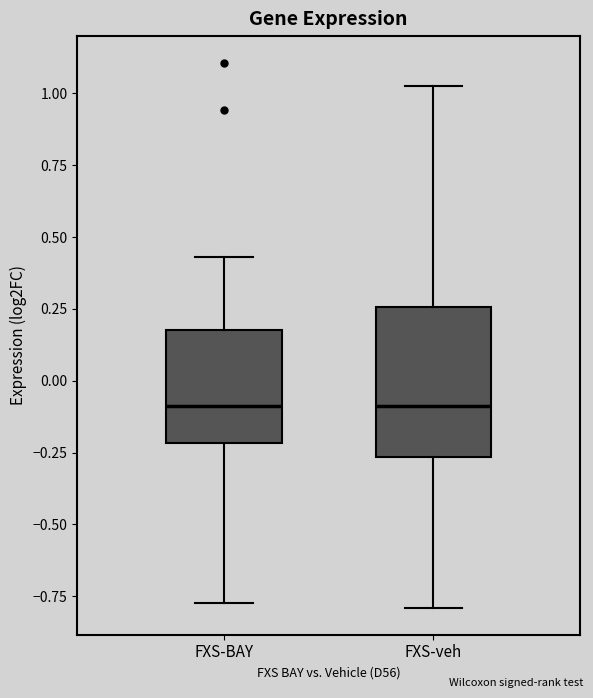

Reading left to right, read every box against the y-axis: the position of its median line, the range the box covers, and the ends of its whiskers. The values are not printed on the chart, so give them approximately, as read against the axis.

FXS-BAY: median -0.10, box -0.20 to 0.20, whiskers -0.80 to 0.45
FXS-veh: median -0.10, box -0.25 to 0.25, whiskers -0.80 to 1.05